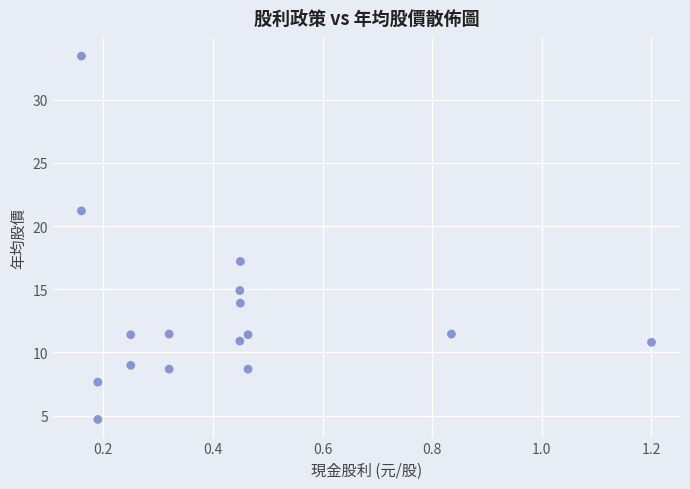

What is the range of X values (max minus min)?

1.0